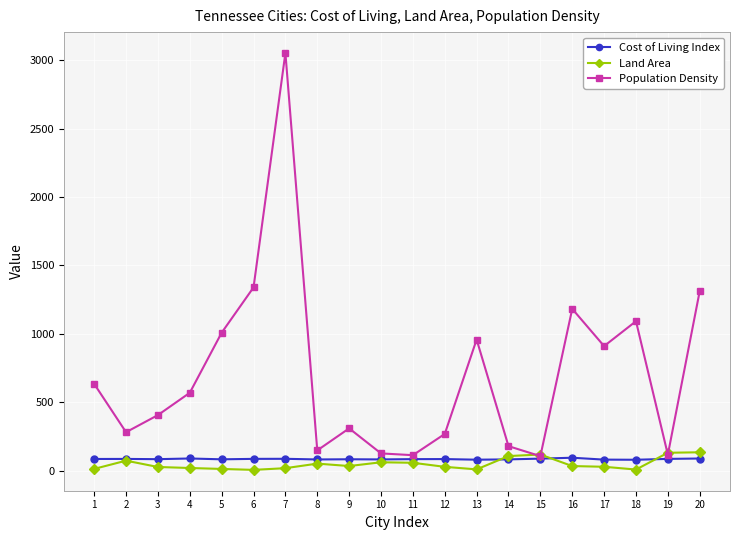

Which series has the largest total across all categories?

Population Density